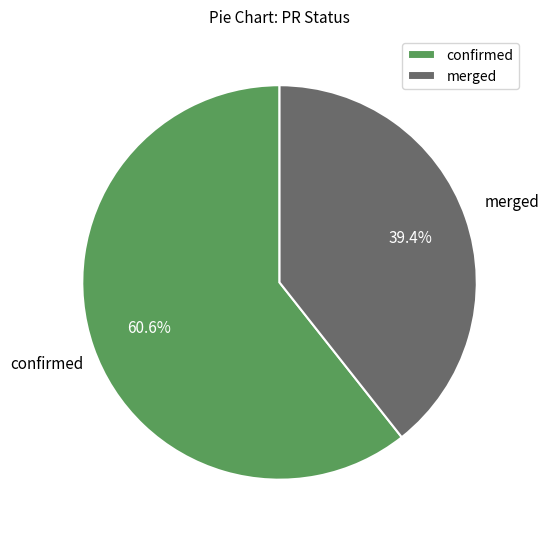

Does merged represent more than half of the total?

No